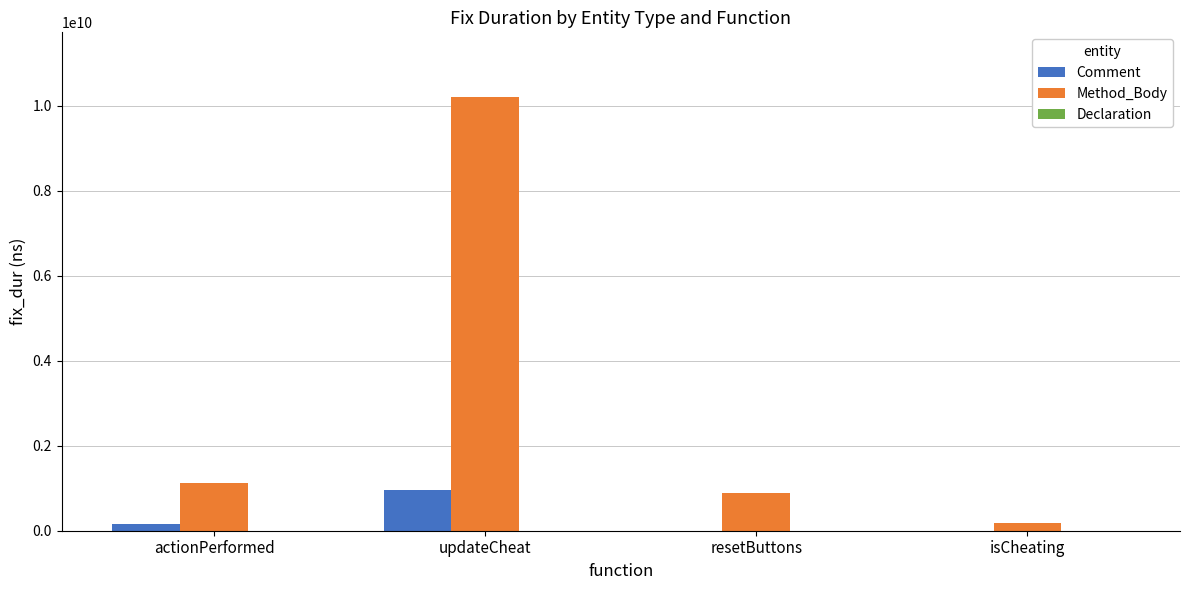

Is the value of Method_Body at updateCheat greater than the value of Comment at updateCheat?

Yes